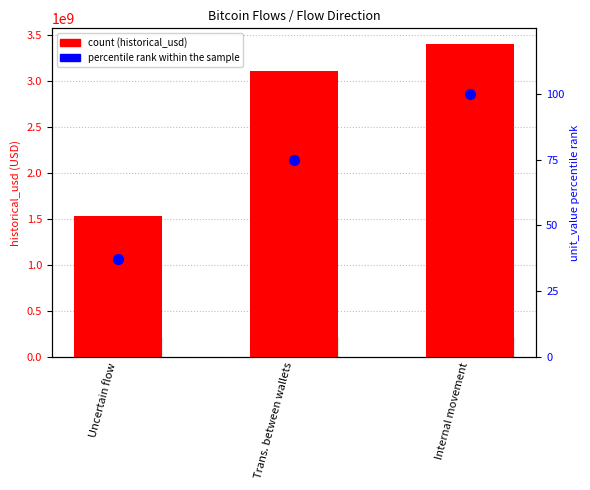

Is the value of count (historical_usd) at Uncertain flow greater than the value of percentile rank within the sample at Uncertain flow?

Yes